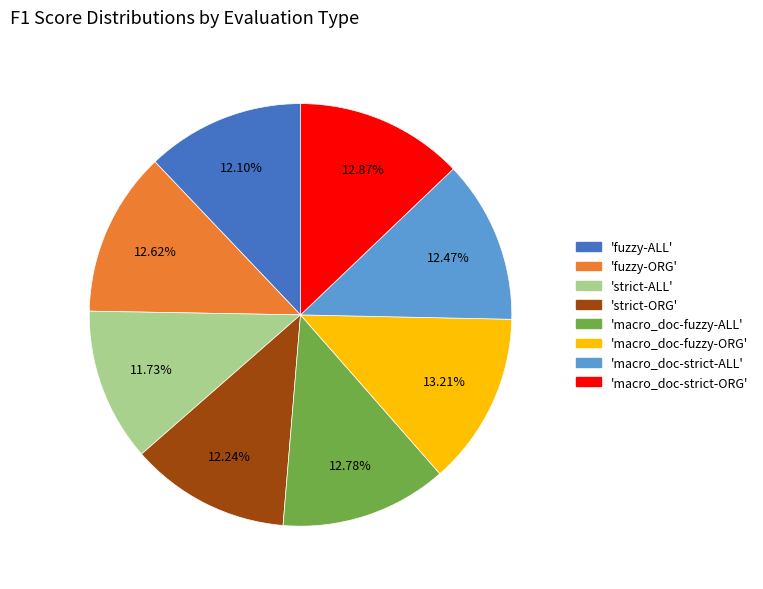

Is there a majority slice in this chart?

No